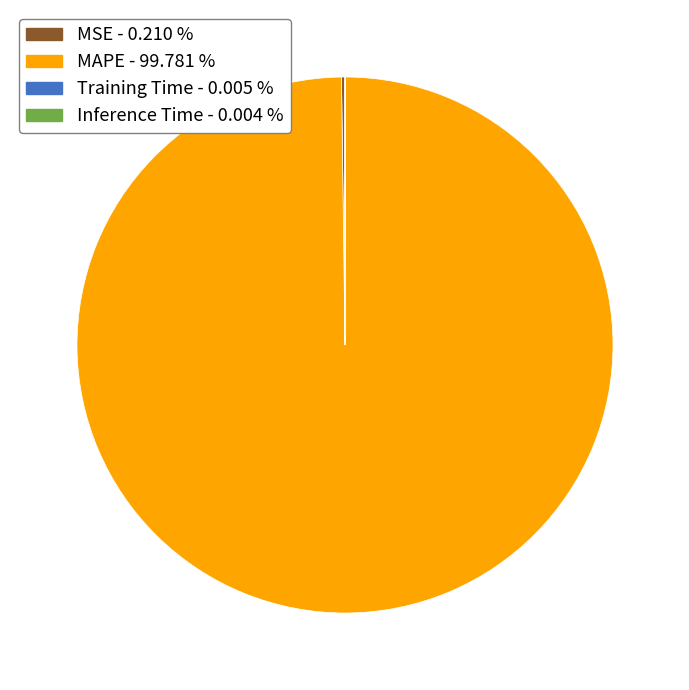

Which slice represents more than half of the pie?

MAPE